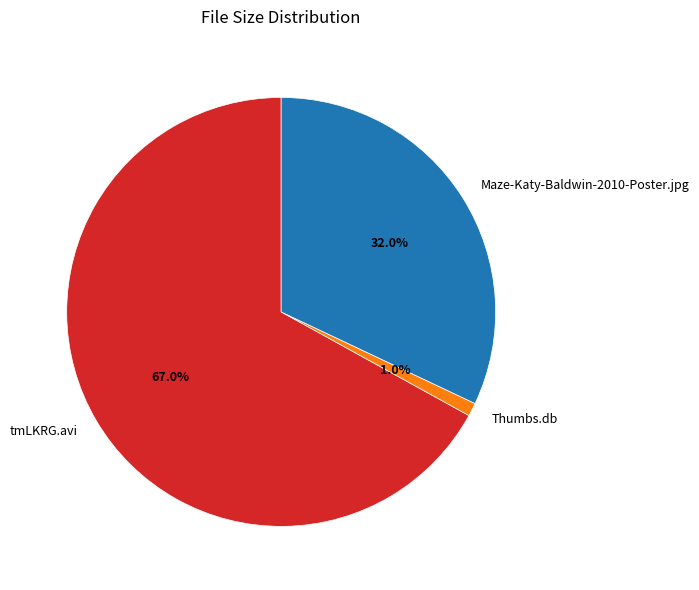

Combined, do tmLKRG.avi and Maze-Katy-Baldwin-2010-Poster.jpg account for over 50%?

Yes